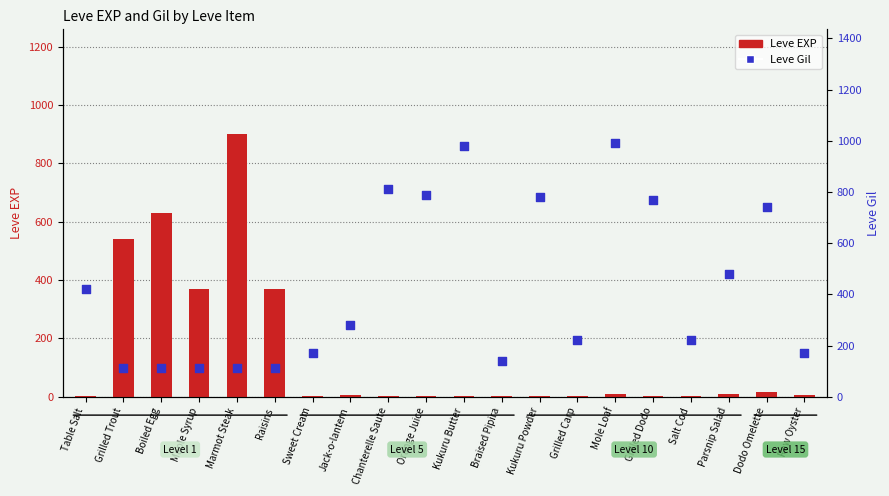

Which series reaches the maximum Y coordinate?

Leve Gil